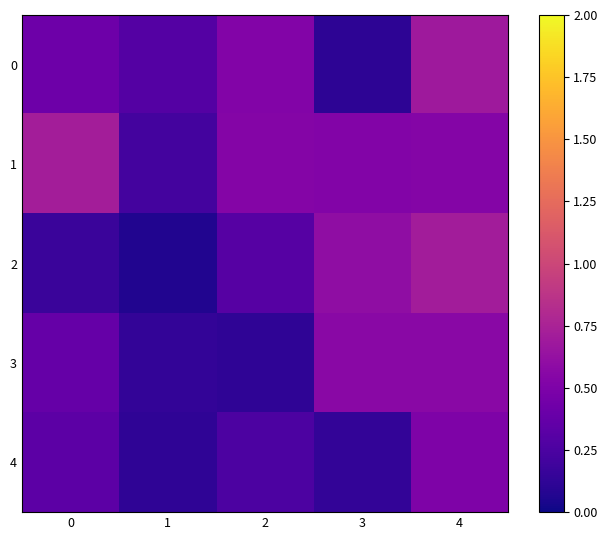

What is the minimum value shown in the chart?

0.1